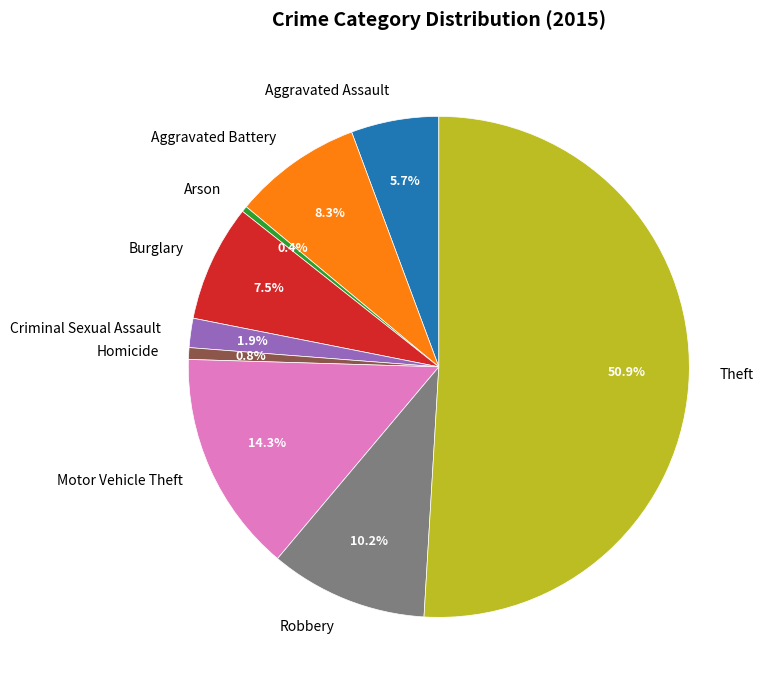

What is the largest slice in the pie chart?

Theft